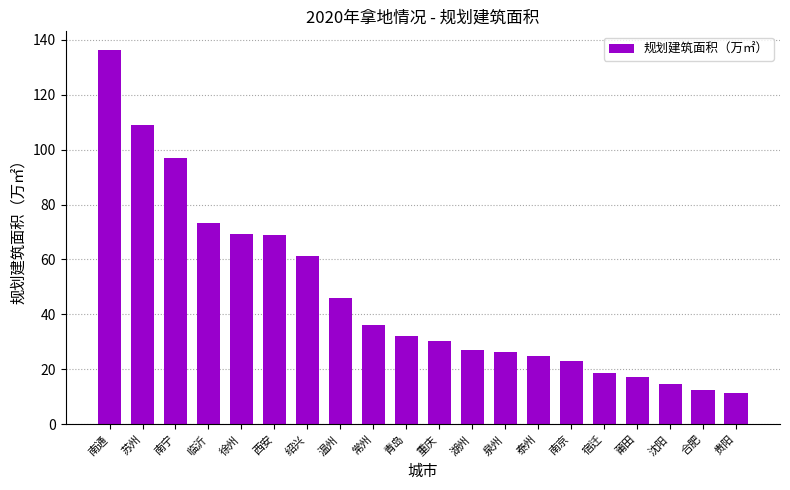

Which label corresponds to the largest value in the chart?

南通